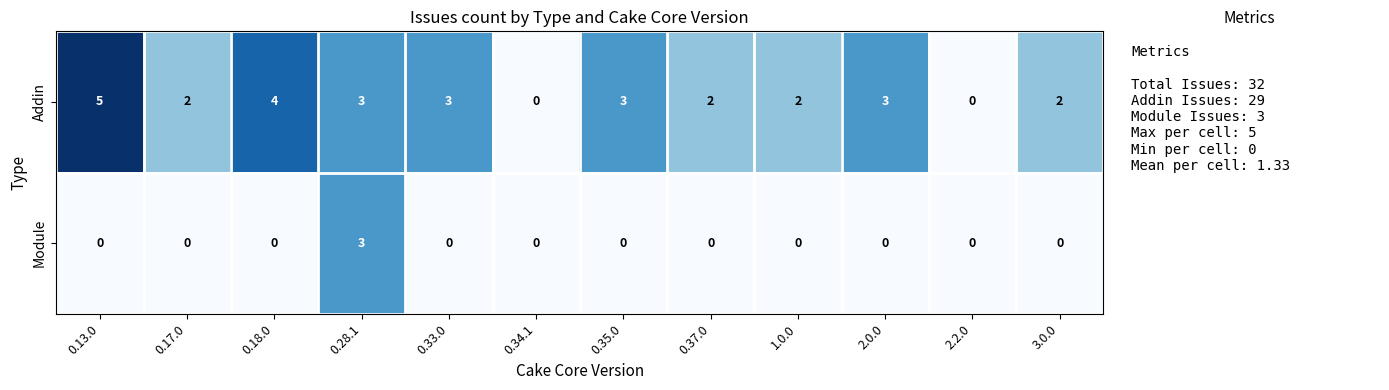

What is the difference between the maximum and second lowest values in the Module series?

3